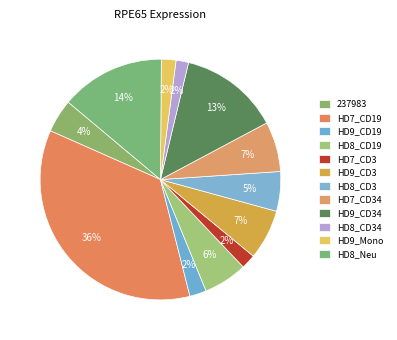

How much of the chart is everything except HD8_Neu?

86.0%